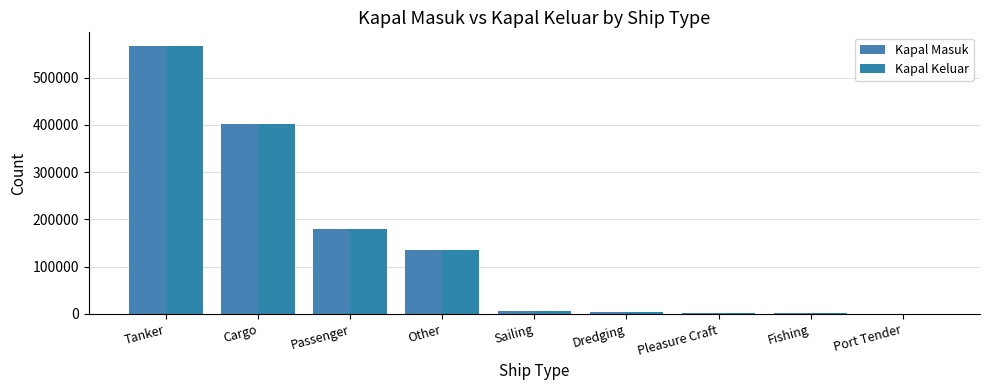

The value of Kapal Keluar at Cargo is 401984. True or false?

True